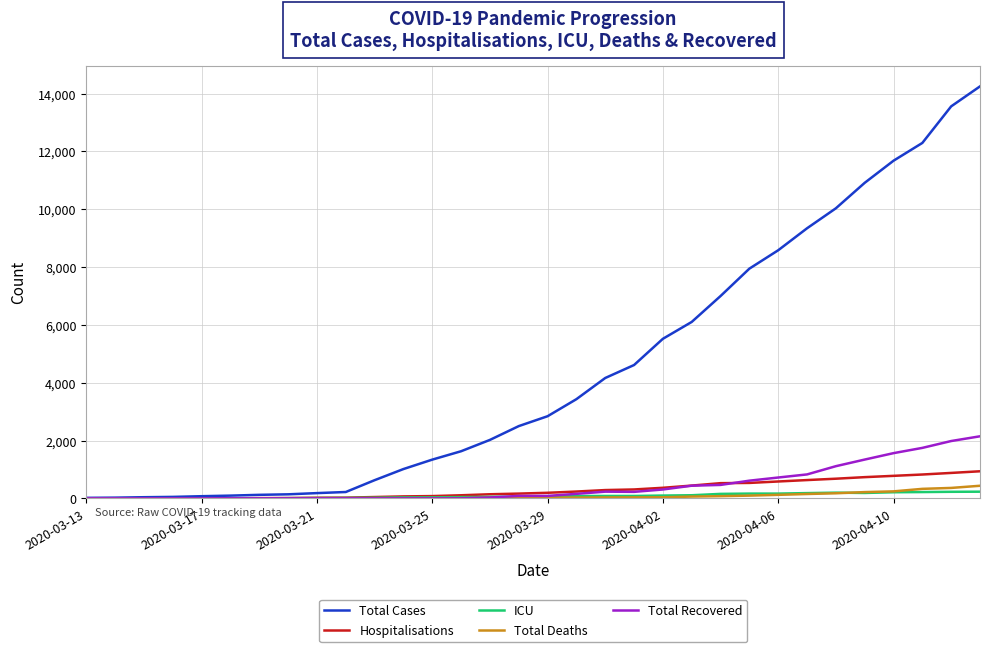

Which series has the largest total across all categories?

Total Cases